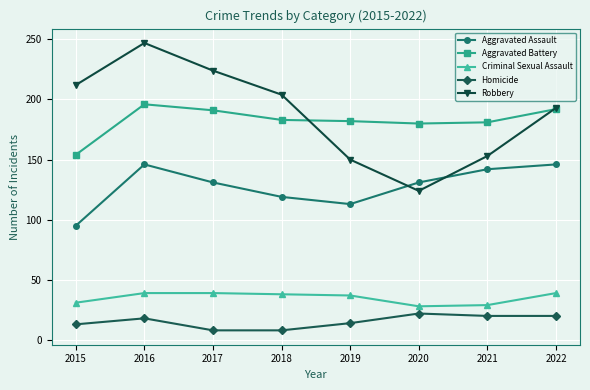

Does the chart have visible grid lines?

Yes